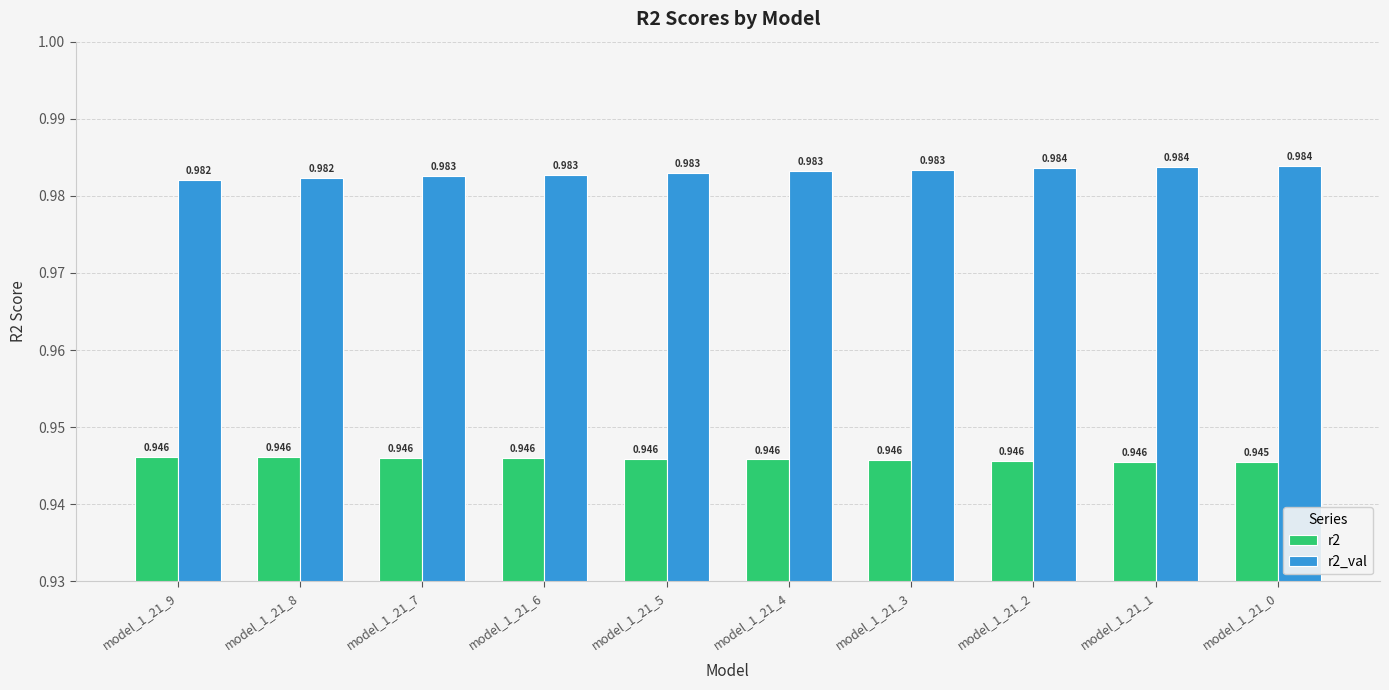

Which series has the largest total across all categories?

r2_val